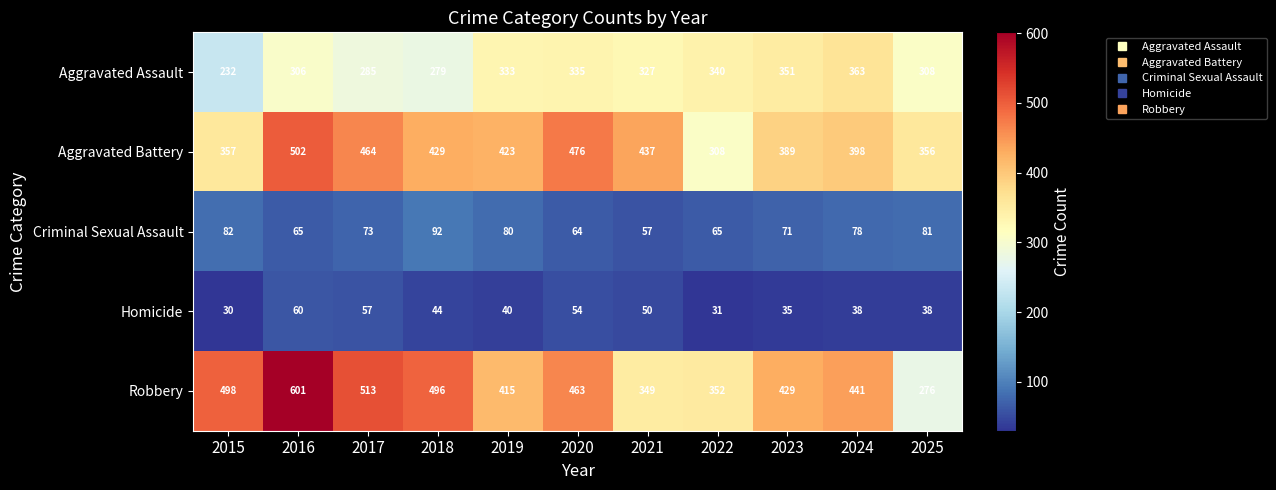

What is the difference between the maximum and minimum values in the Aggravated Assault series?

131